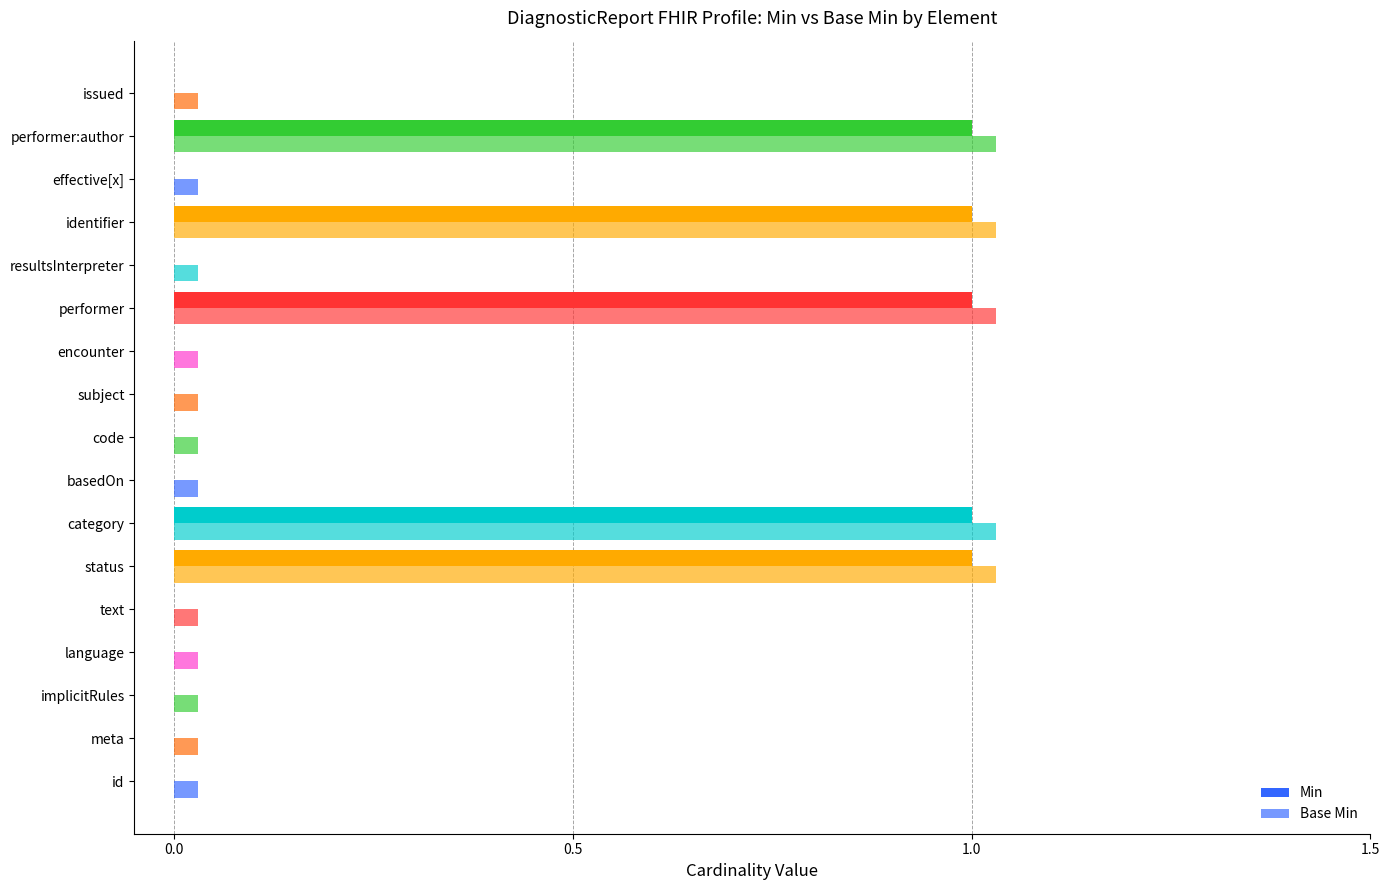

Rank the series by their maximum value, from lowest to highest.

Min, Base Min